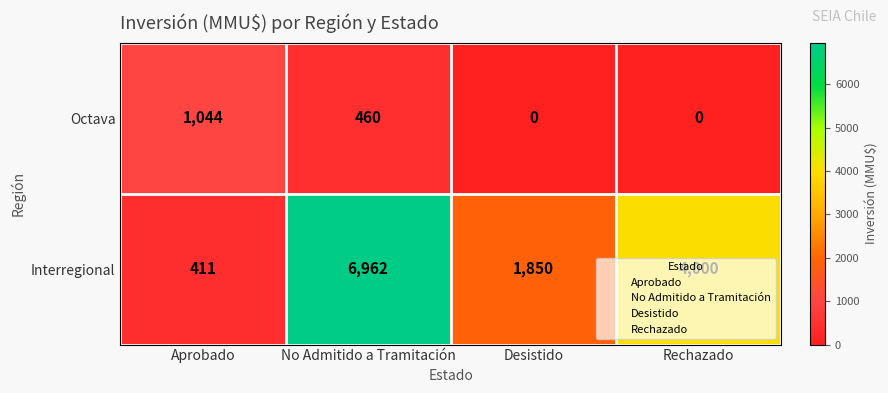

What is the difference between the highest and lowest values at Rechazado?

4000